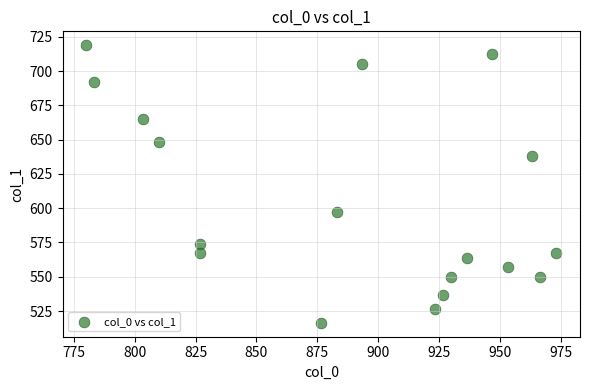

What is the range of Y values (max minus min)?

202.5